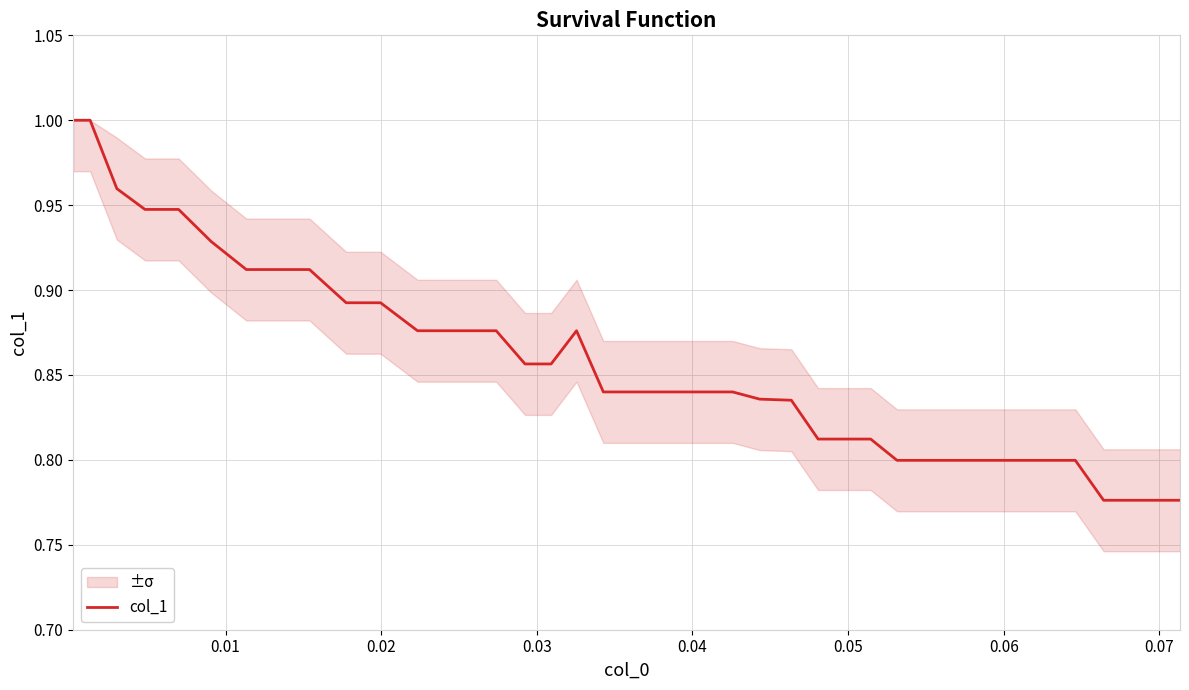

Is it true that the value at 20 is 0.2?

False